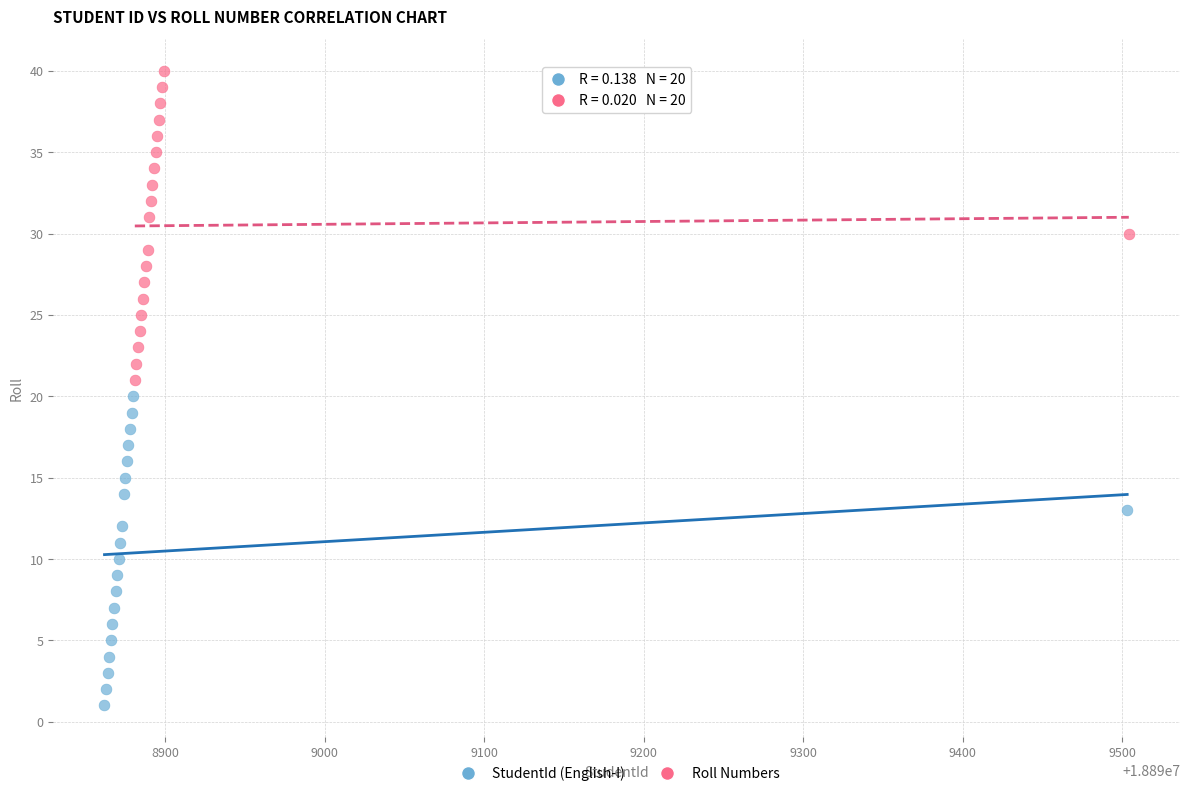

Which series reaches the minimum Y coordinate?

StudentId (English-I)